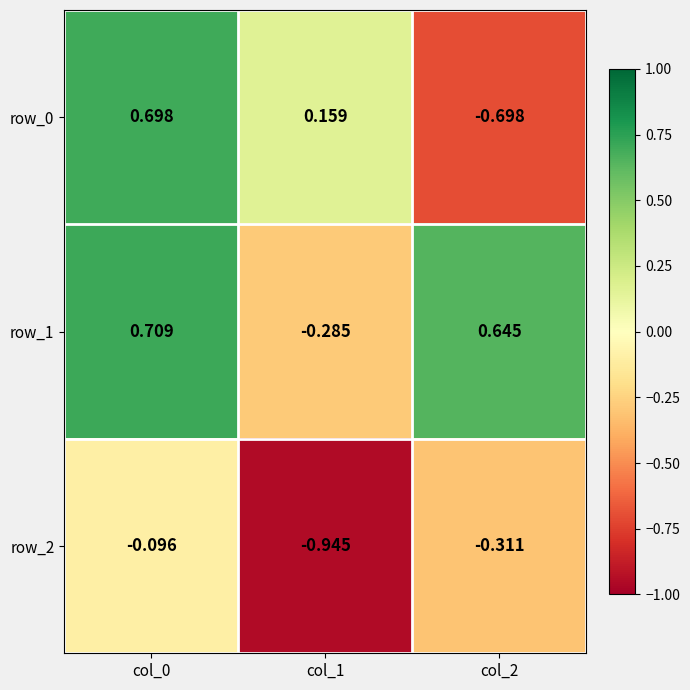

How many positive values does the row_0 series have?

2